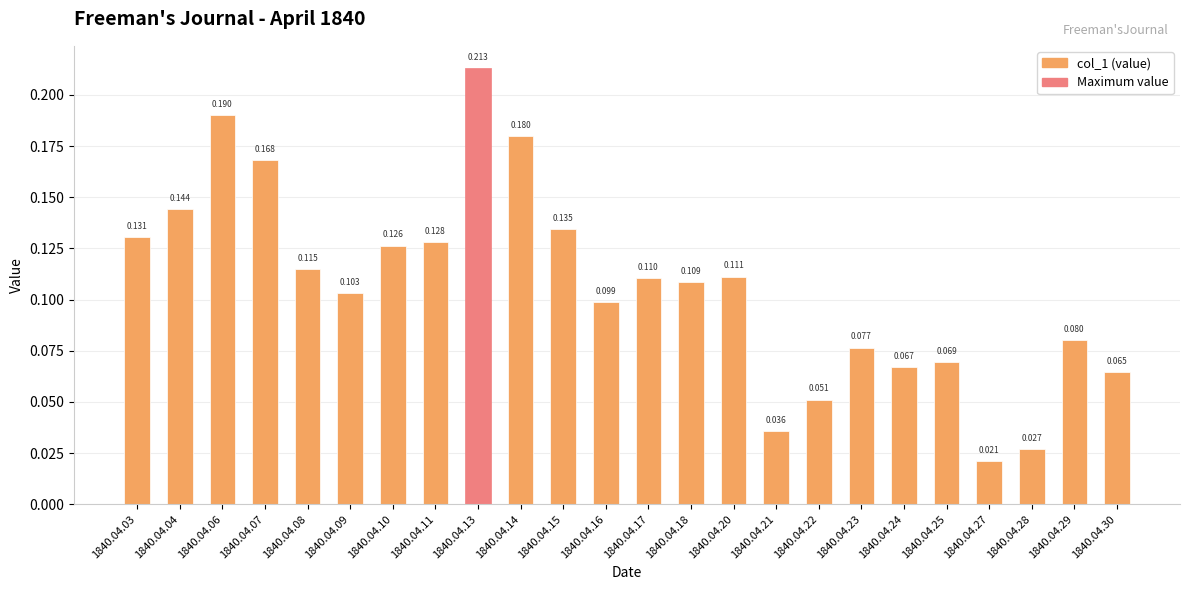

Rank the categories by value from highest to lowest.

1840.04.13, 1840.04.06, 1840.04.14, 1840.04.07, 1840.04.04, 1840.04.15, 1840.04.03, 1840.04.11, 1840.04.10, 1840.04.08, 1840.04.20, 1840.04.17, 1840.04.18, 1840.04.09, 1840.04.16, 1840.04.29, 1840.04.23, 1840.04.25, 1840.04.24, 1840.04.30, 1840.04.22, 1840.04.21, 1840.04.28, 1840.04.27